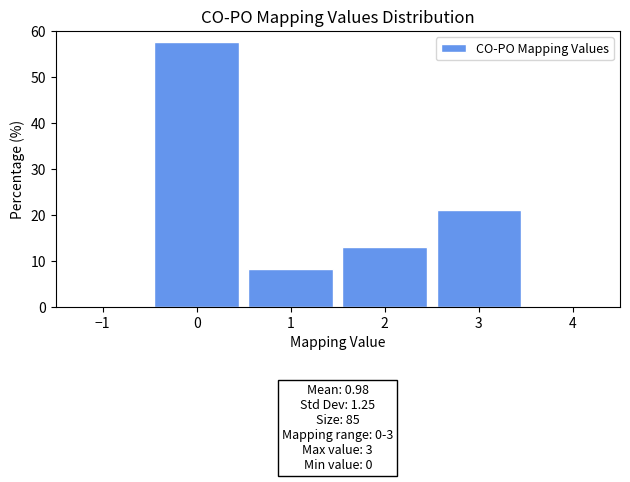

Over which range of the x-axis is the bar tallest?

-0.5 to 0.5